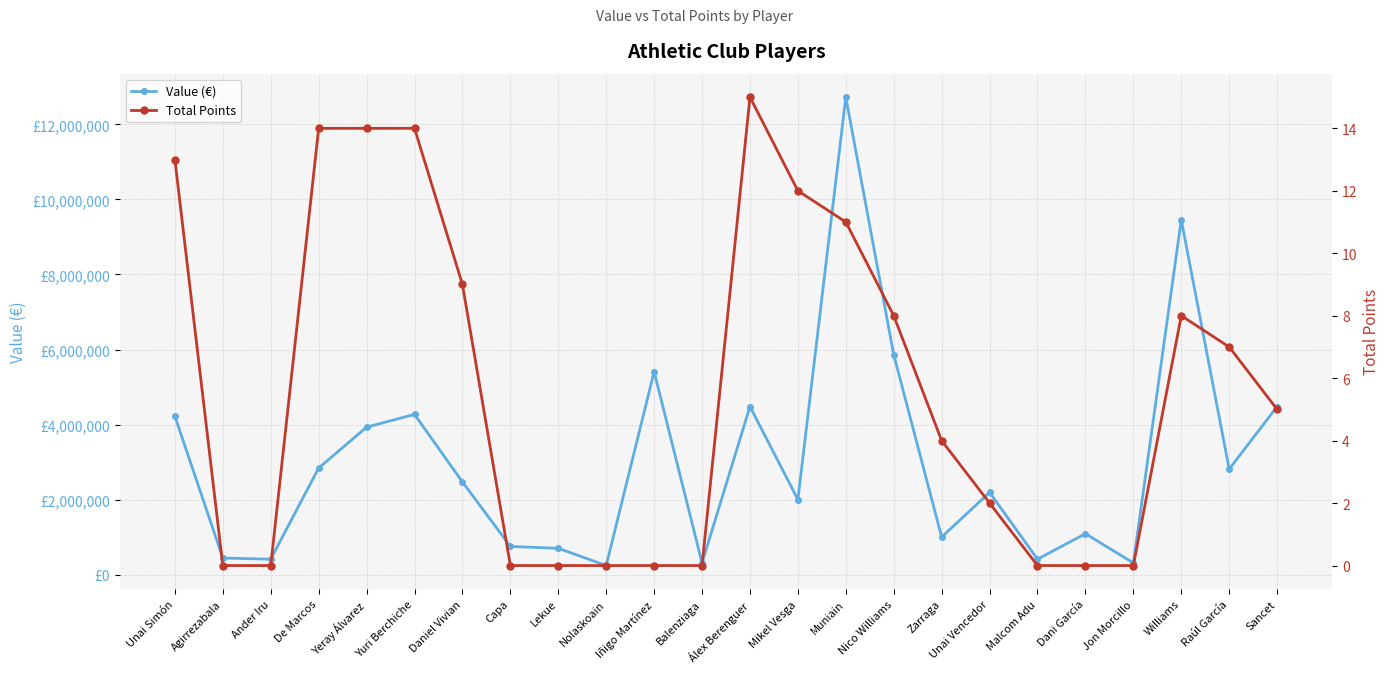

Is it true that Total Points equals 12 at Mikel Vesga?

True